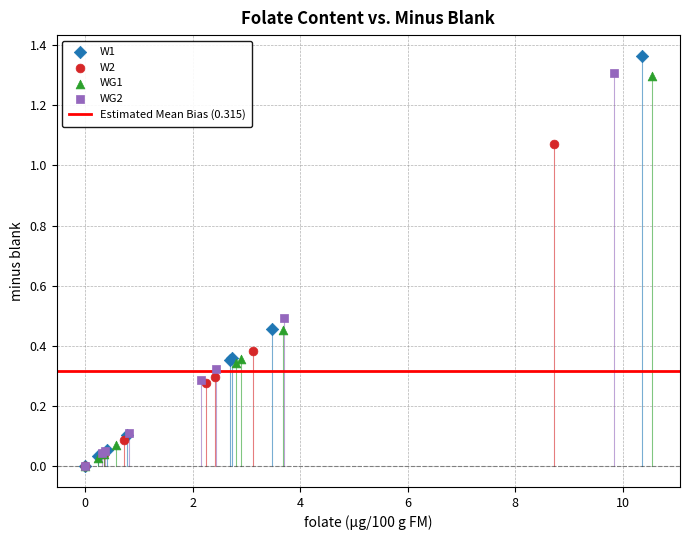

Which series has the widest spread of Y values?

W1